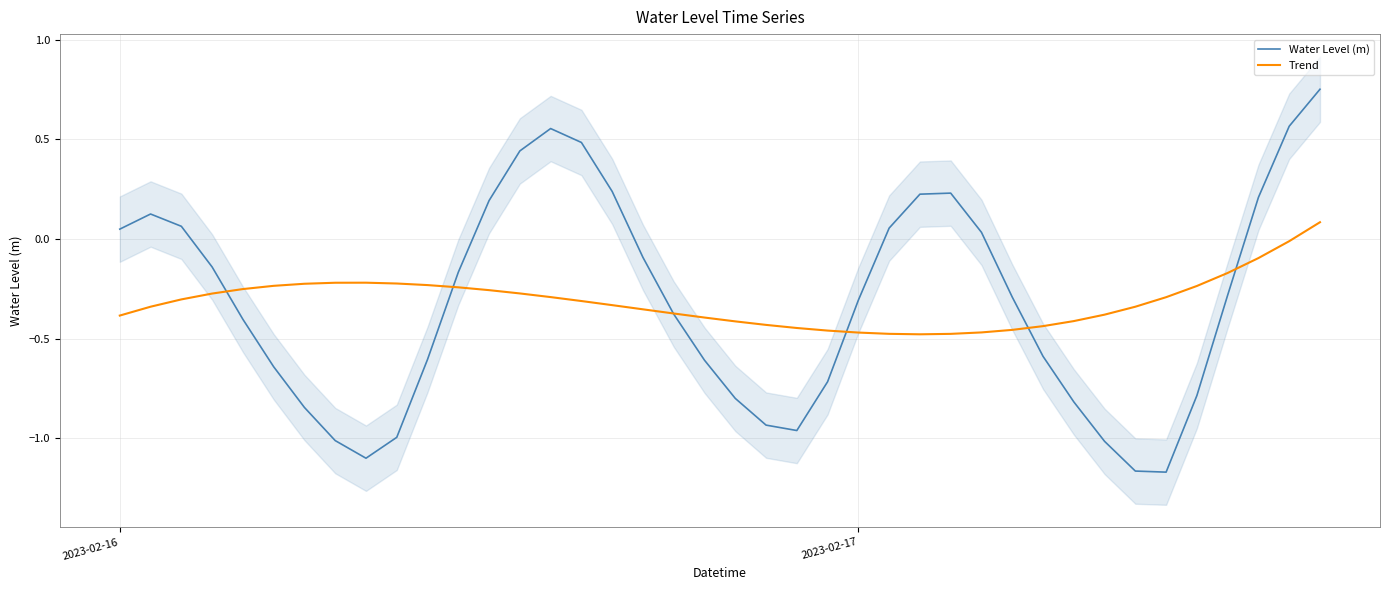

Is this an area chart (filled region under the line)?

No